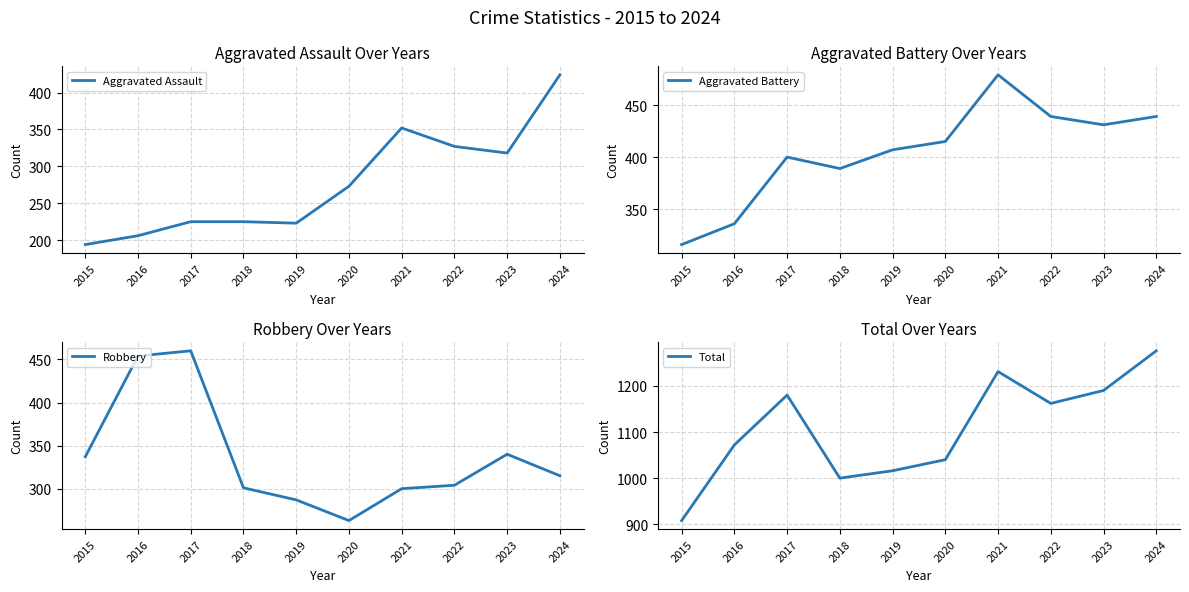

List the labels in order of Aggravated Battery value, smallest first.

2015, 2016, 2018, 2017, 2019, 2020, 2023, 2022, 2024, 2021